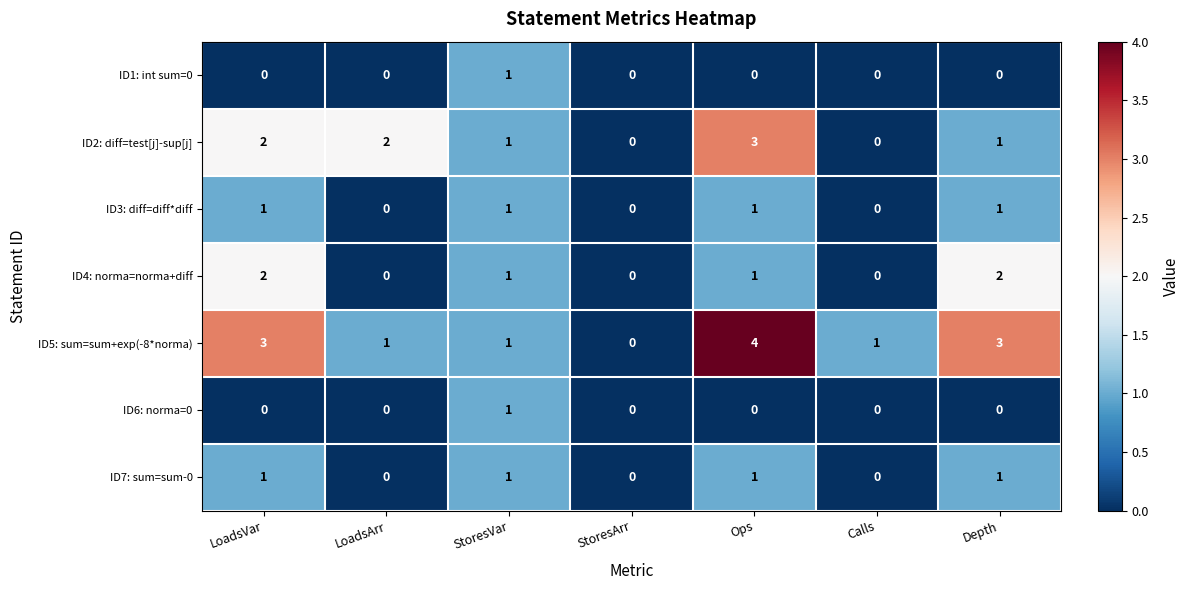

Is it true that ID7: sum=sum-0 equals 2 at StoresVar?

False